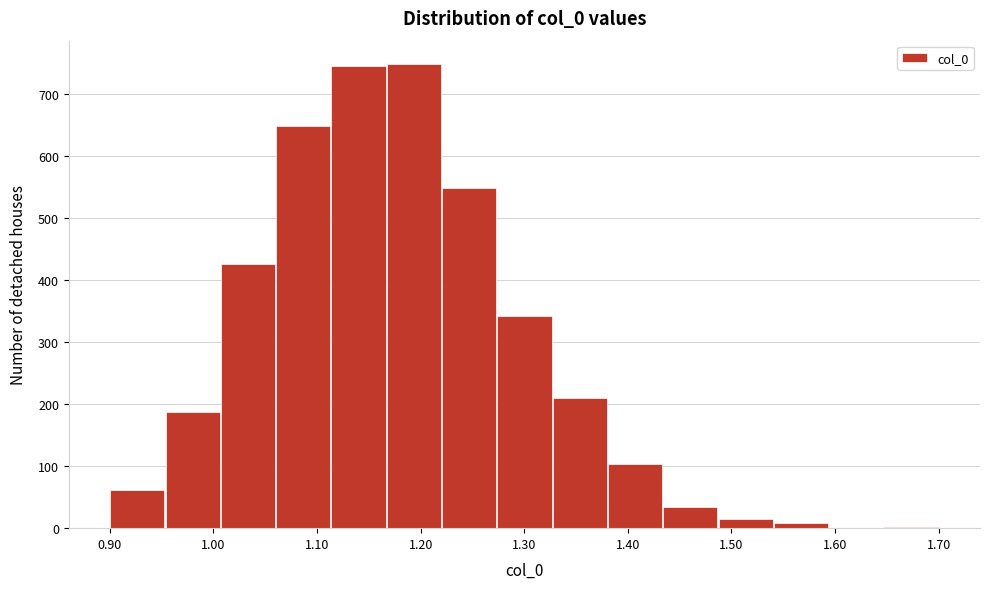

Reading left to right, transcribe this chart: for each bar, give the range it covers on the x-axis and its height. Neither the bar edges nor the heights are printed on the chart, so give them approximately, as read against the axes.

0.90 to 0.95: 60
0.95 to 1.01: 190
1.01 to 1.06: 430
1.06 to 1.11: 650
1.11 to 1.17: 750
1.17 to 1.22: 750
1.22 to 1.27: 550
1.27 to 1.33: 340
1.33 to 1.38: 210
1.38 to 1.43: 100
1.43 to 1.49: 30
1.49 to 1.54: 10
1.54 to 1.59: under 10
1.59 to 1.65: 0
1.65 to 1.70: under 10